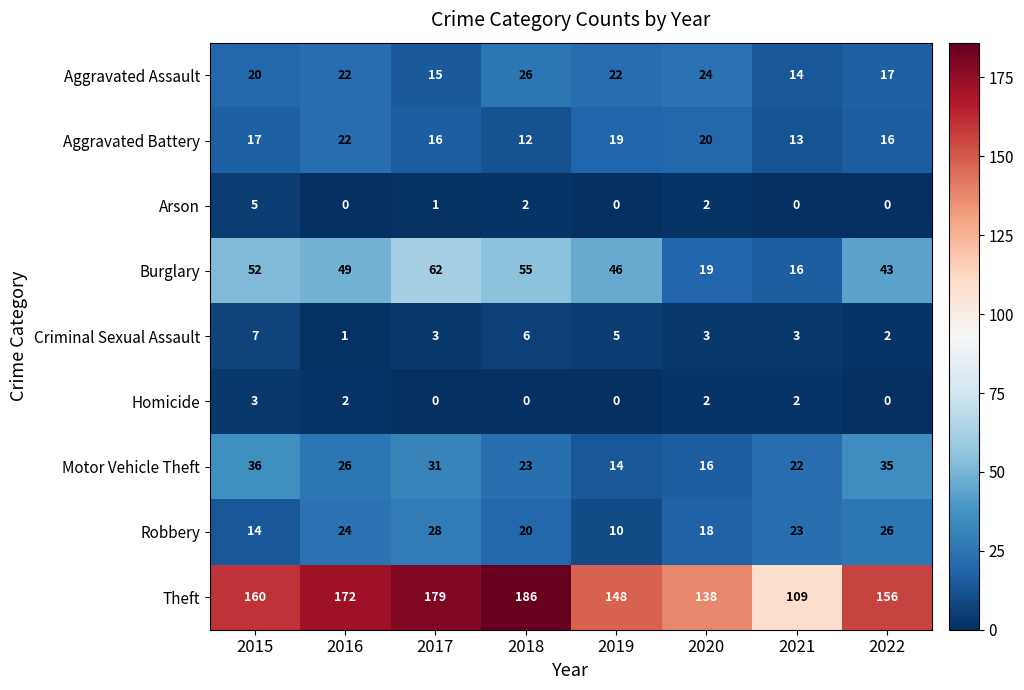

How many values in the Aggravated Assault series are below 22?

4